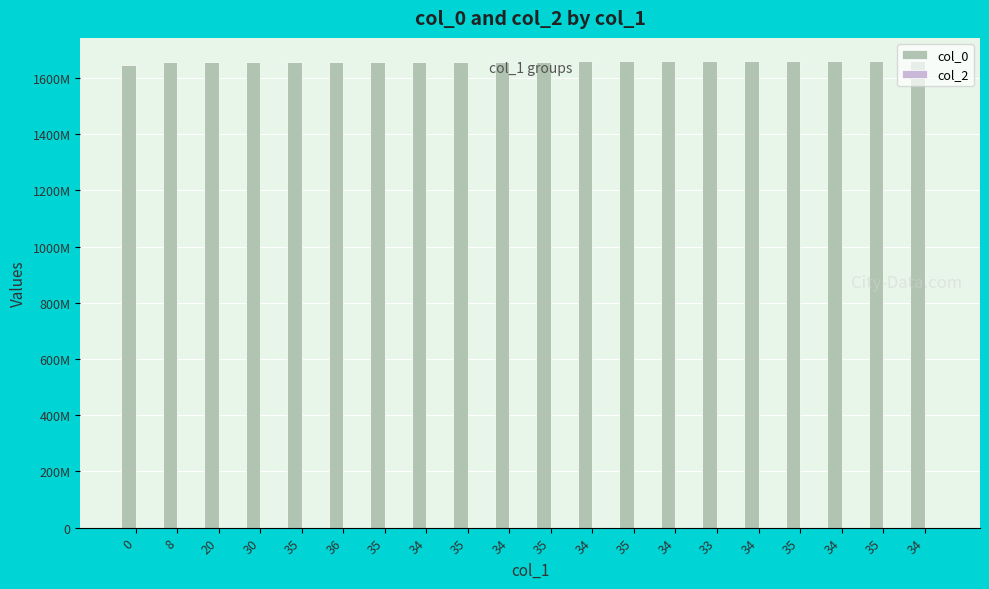

Between 33 and 36, which is larger?

33